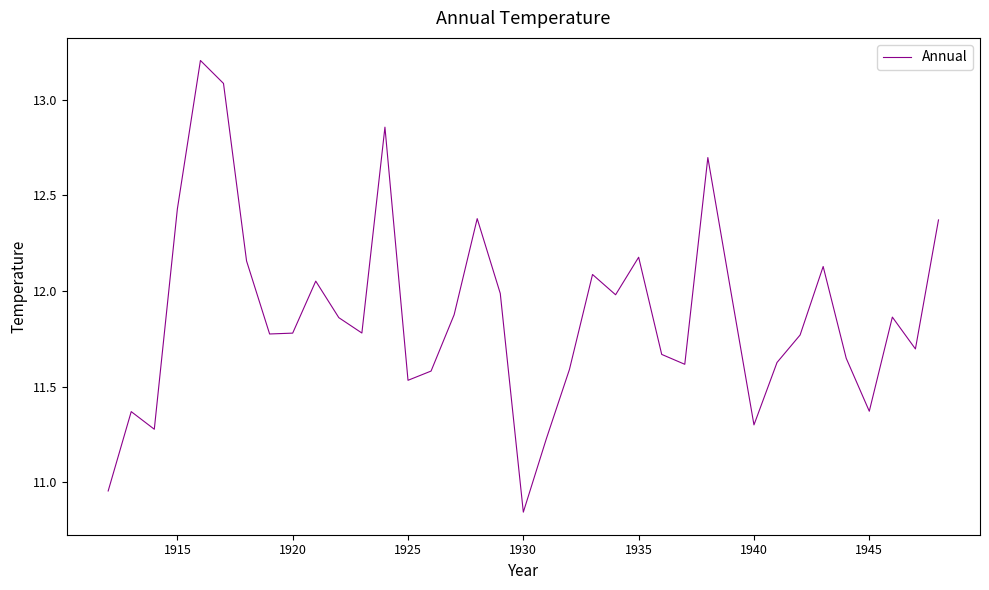

What is the difference between the maximum and minimum values?

2.4